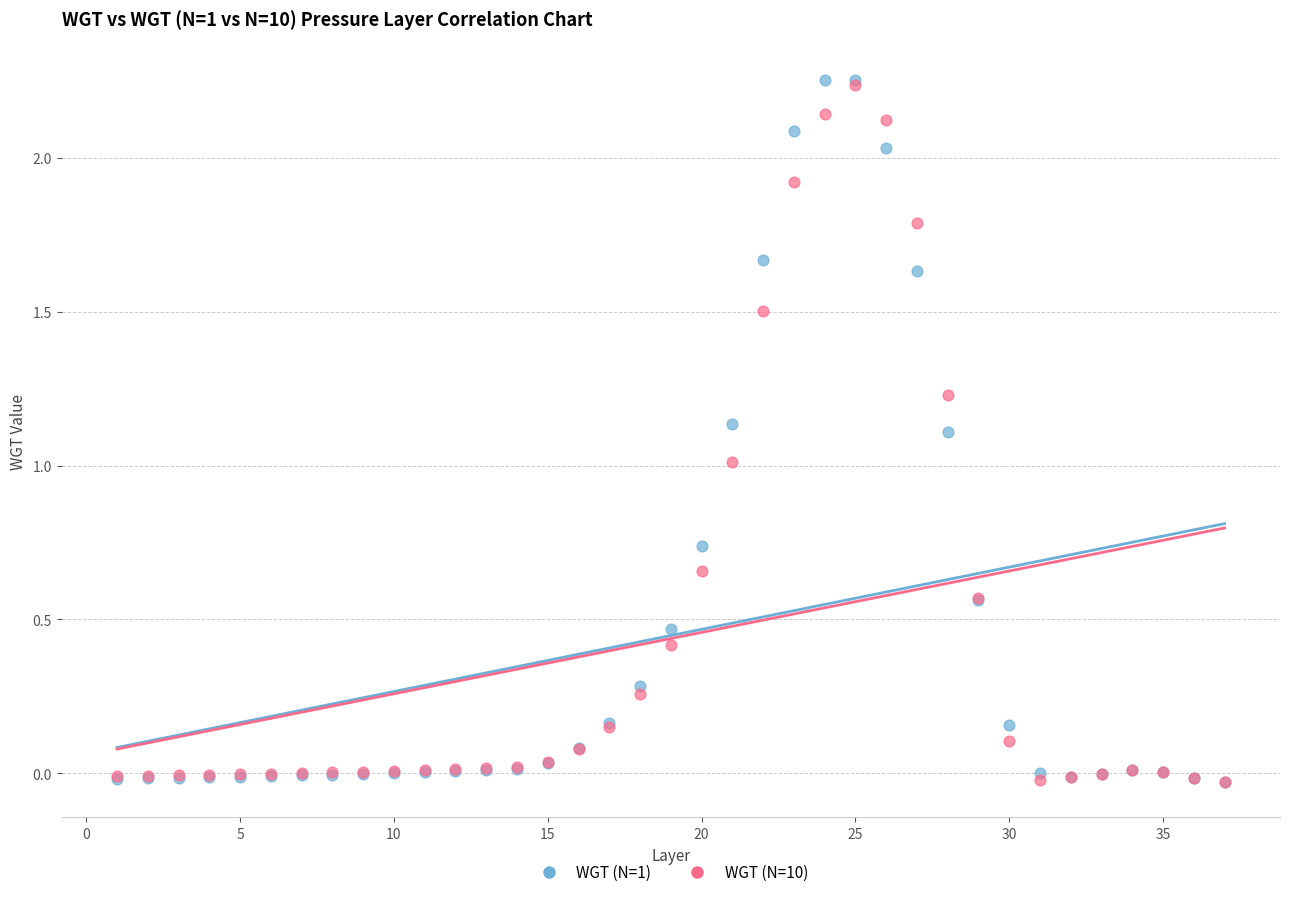

Which series has the largest Y range (max minus min)?

WGT (N=1)